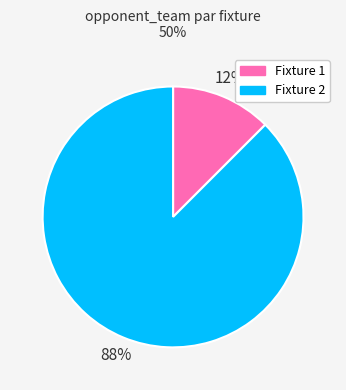

Which slice represents more than half of the pie?

Fixture 2